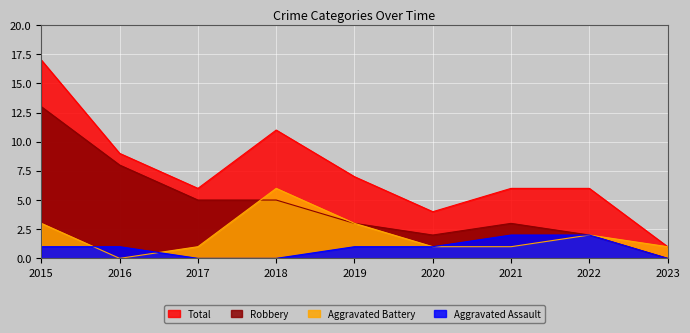

Is the value of Robbery at 2015 greater than the value of Total at 2022?

Yes